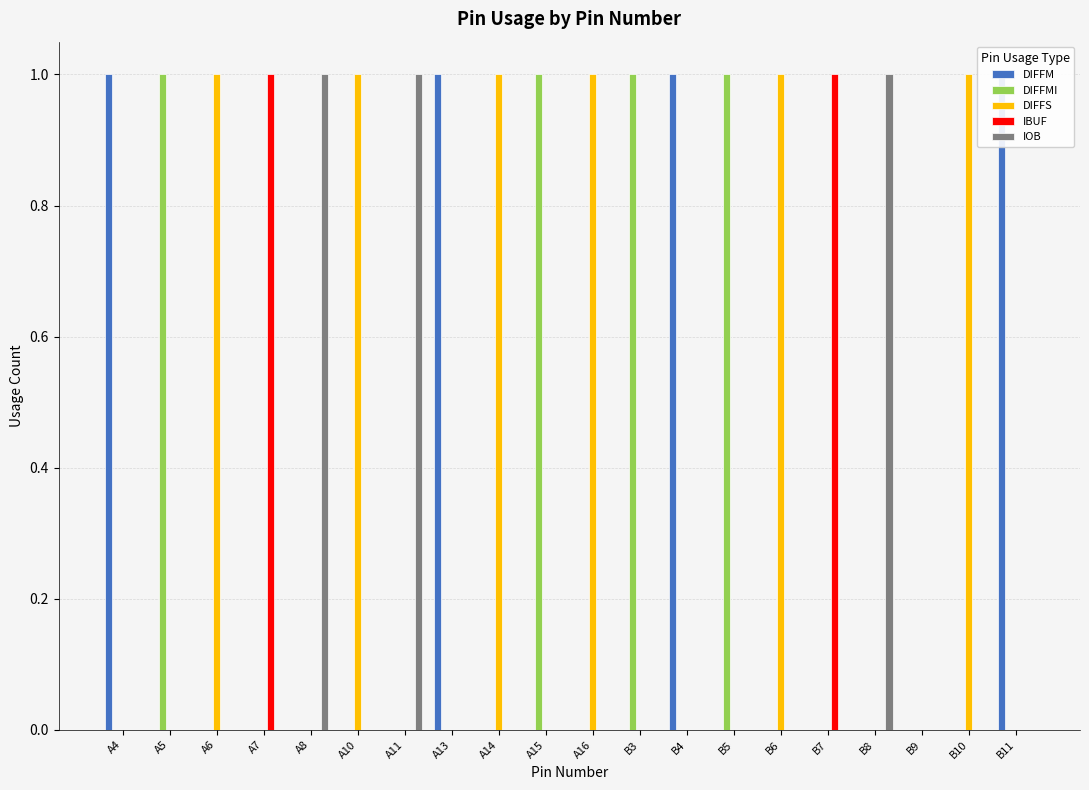

Reading right to left, list all the values displayed in this chart.

DIFFM: 1	0	0	0	0	0	0	1	0	0	0	0	1	0	0	0	0	0	0	1
DIFFMI: 0	0	0	0	0	0	1	0	1	0	1	0	0	0	0	0	0	0	1	0
DIFFS: 0	1	0	0	0	1	0	0	0	1	0	1	0	0	1	0	0	1	0	0
IBUF: 0	0	0	0	1	0	0	0	0	0	0	0	0	0	0	0	1	0	0	0
IOB: 0	0	0	1	0	0	0	0	0	0	0	0	0	1	0	1	0	0	0	0